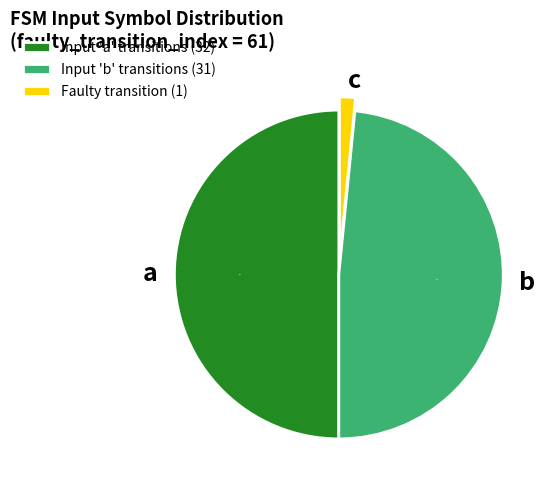

Which slice is the largest?

a